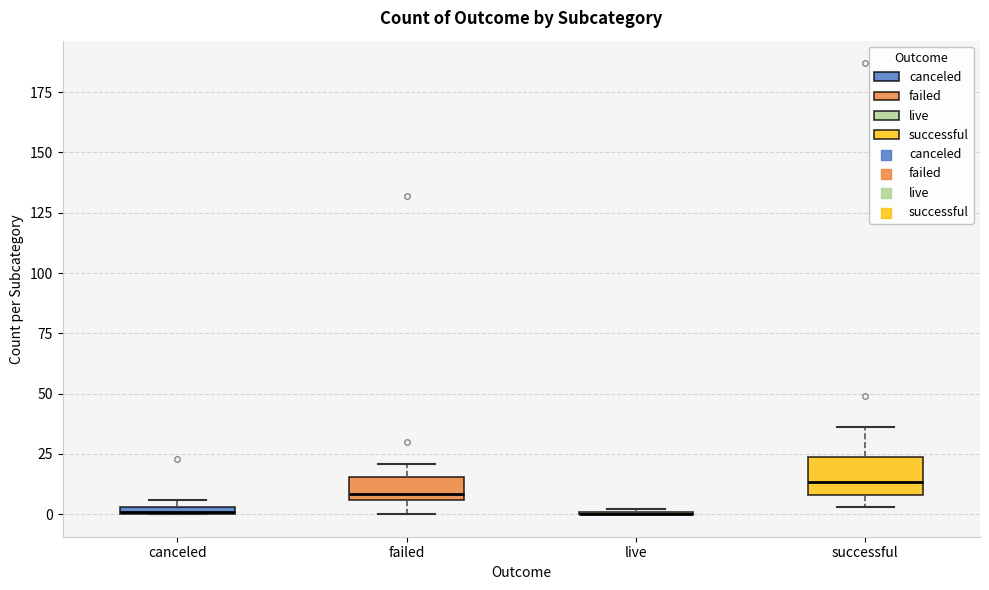

Which box is the tallest, from its lower edge to its upper edge?

successful